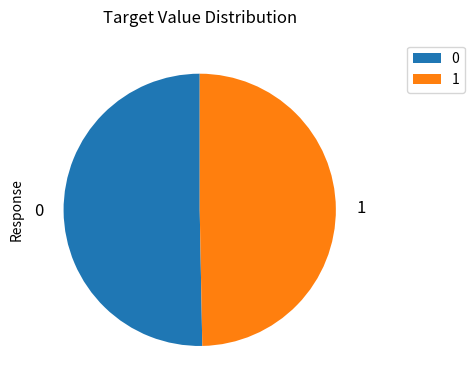

How many slices are in this pie chart?

2